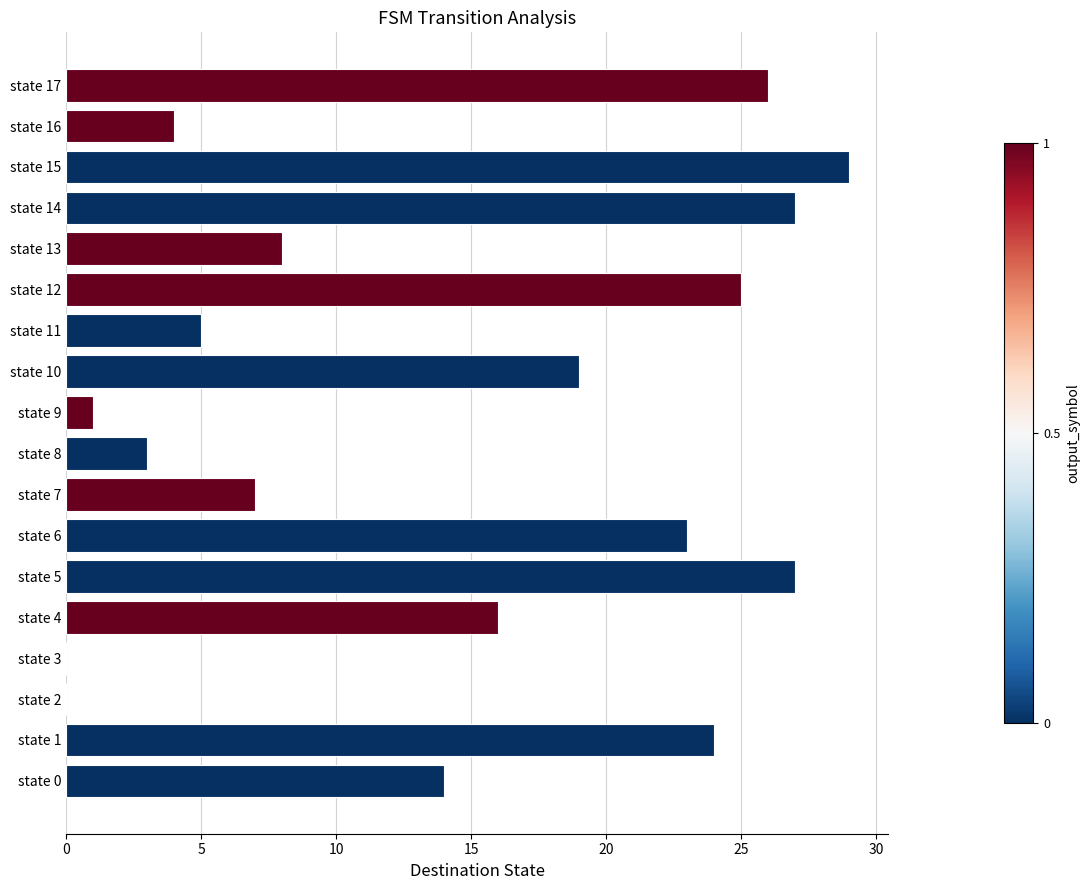

Reading bottom to top, transcribe all the data shown in this chart.

state 0=14	state 1=24	state 2=0	state 3=0	state 4=16	state 5=27	state 6=23	state 7=7	state 8=3	state 9=1	state 10=19	state 11=5	state 12=25	state 13=8	state 14=27	state 15=29	state 16=4	state 17=26